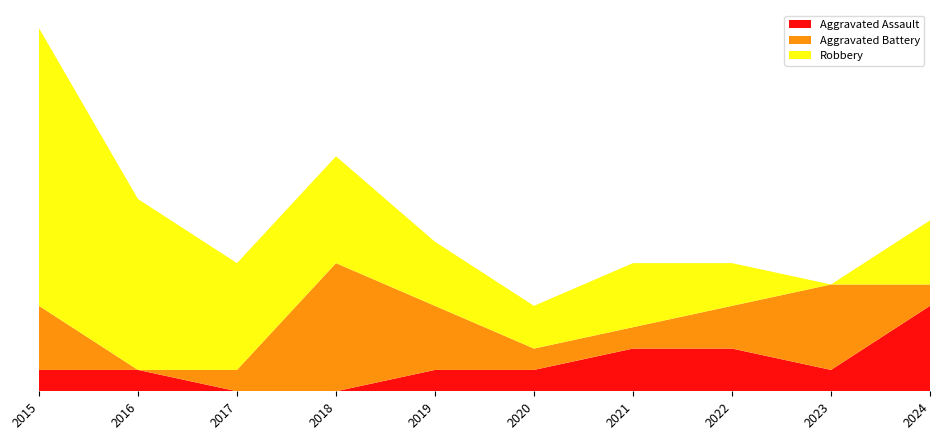

Reading left to right, what are all the values shown in this chart?

Aggravated Assault: 2015=1	2016=1	2017=0	2018=0	2019=1	2020=1	2021=2	2022=2	2023=1	2024=4
Aggravated Battery: 2015=3	2016=0	2017=1	2018=6	2019=3	2020=1	2021=1	2022=2	2023=4	2024=1
Robbery: 2015=13	2016=8	2017=5	2018=5	2019=3	2020=2	2021=3	2022=2	2023=0	2024=3